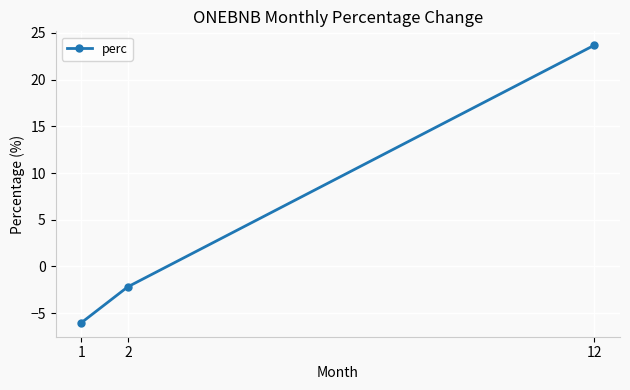

What is the value of the 3rd point from the left?

23.7